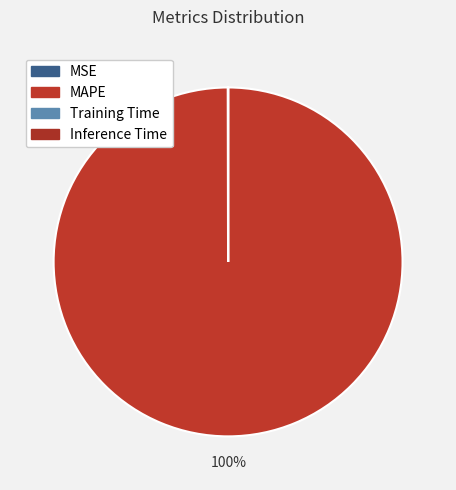

Which slice represents more than half of the pie?

MAPE